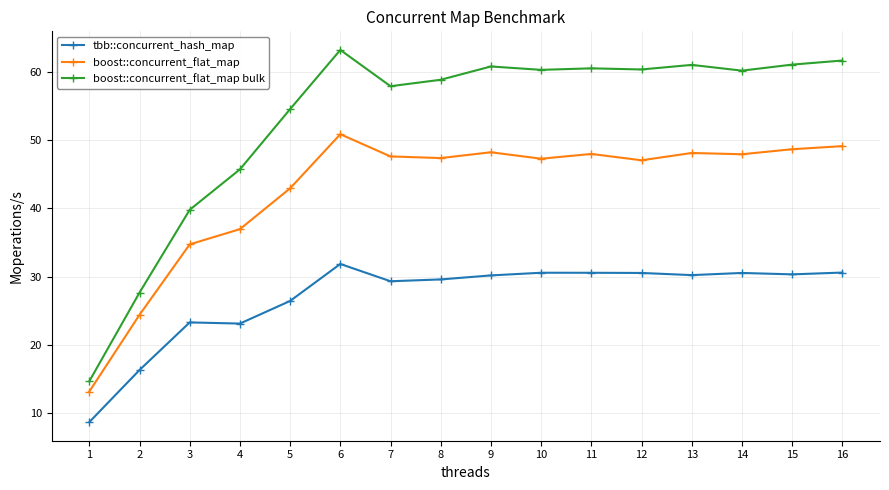

Where is the first local maximum for boost::concurrent_flat_map bulk?

6